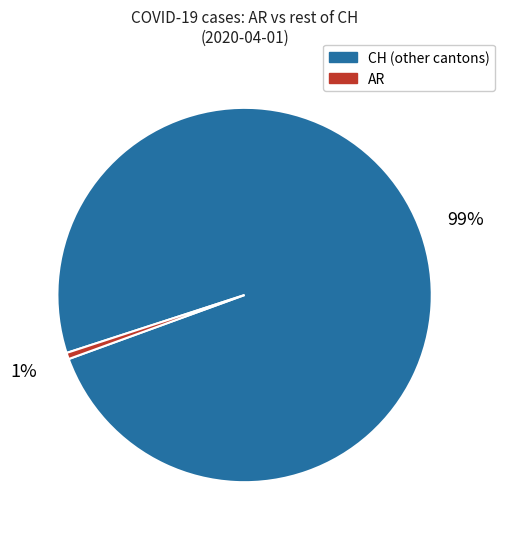

Count the number of slices in the pie.

2